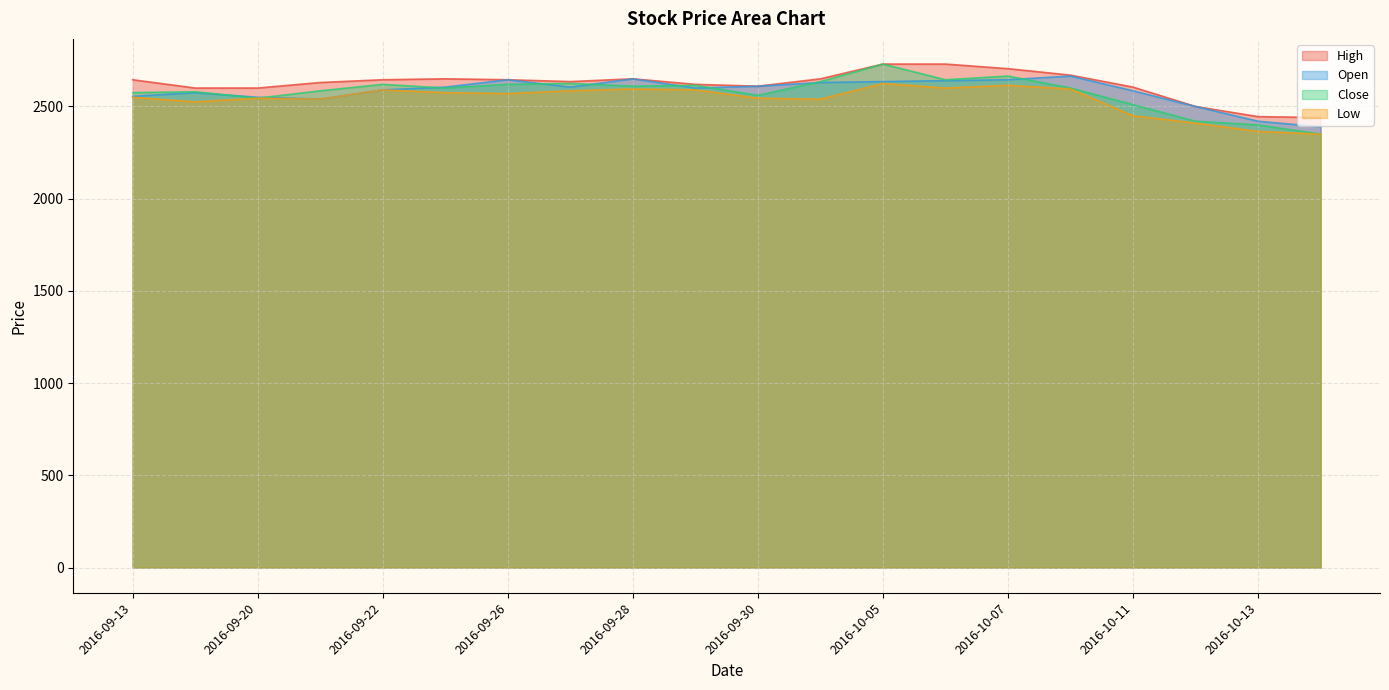

What is the maximum value for Open?

2665